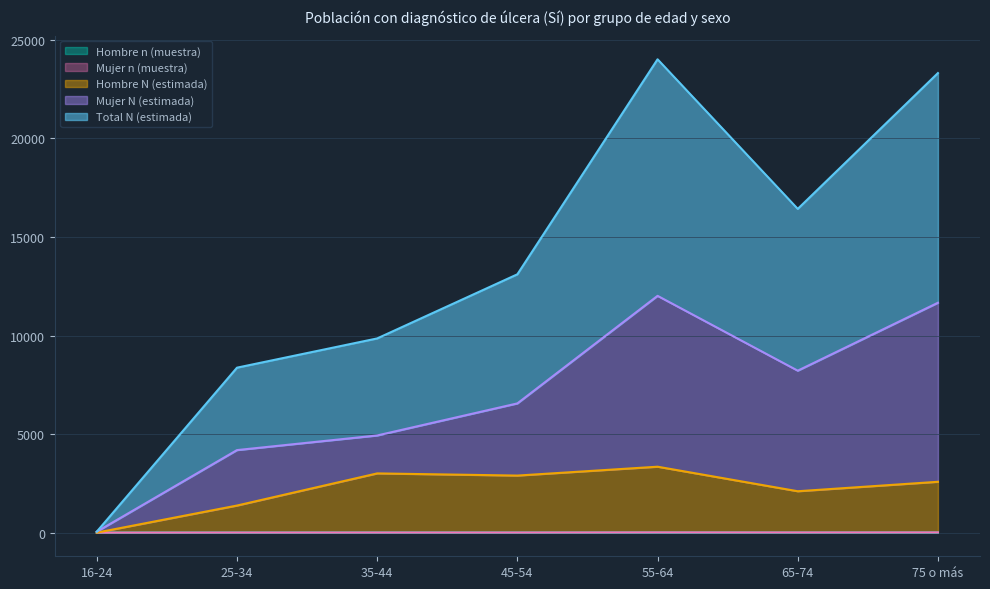

Which series changed the most between 35-44 and 75 o más?

Total N (estimada)